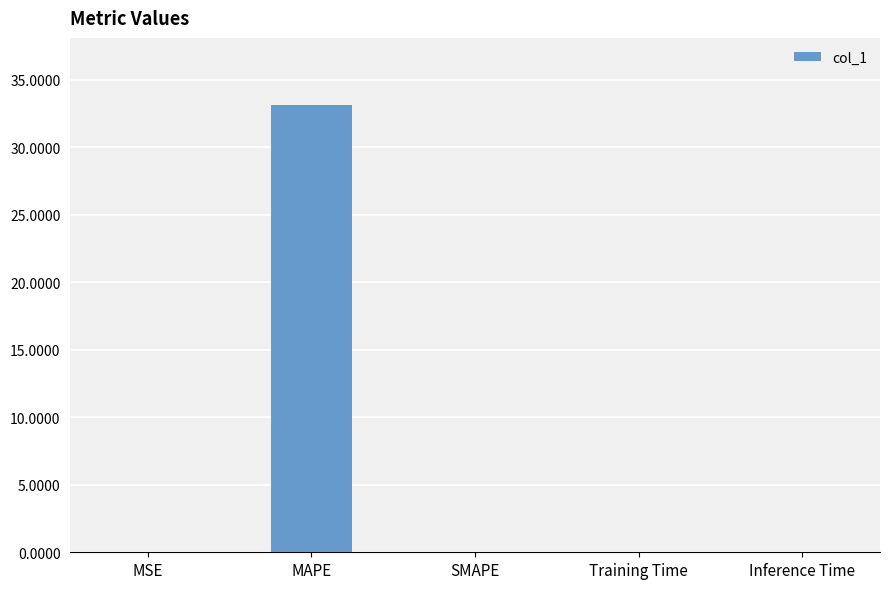

Count the number of data series in this chart.

1